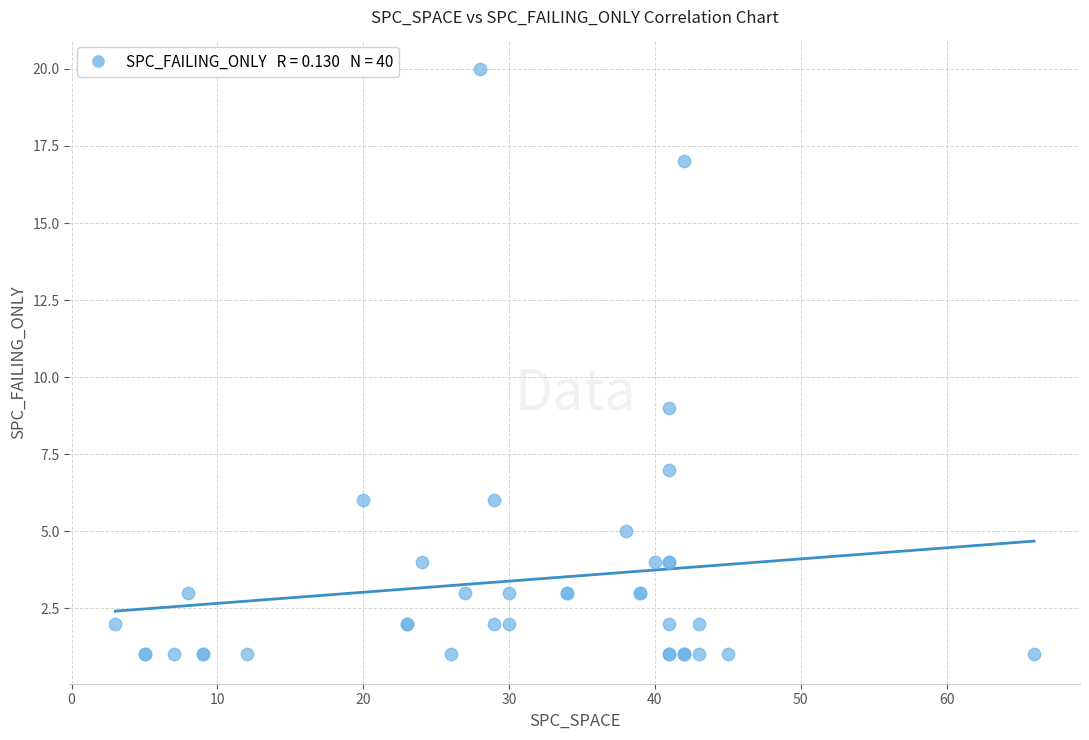

What Y value in the scatter plot is closest to 10?

9